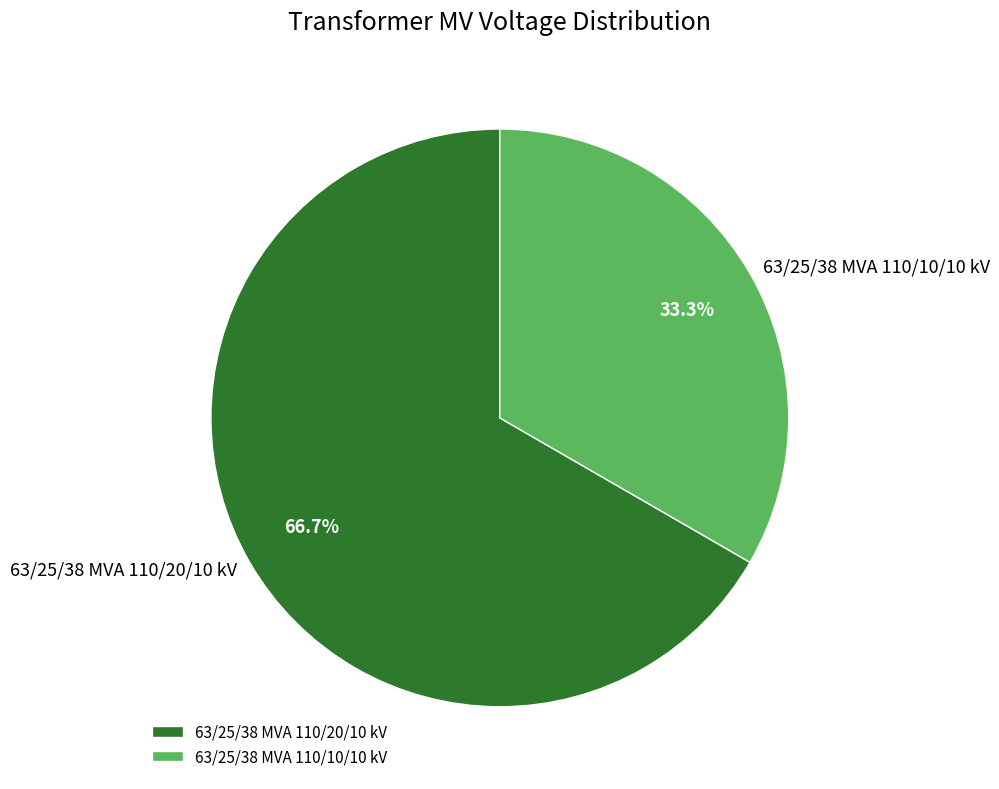

To the nearest percent, what is the difference between the 63/25/38 MVA 110/20/10 kV and 63/25/38 MVA 110/10/10 kV slice percentages?

33%